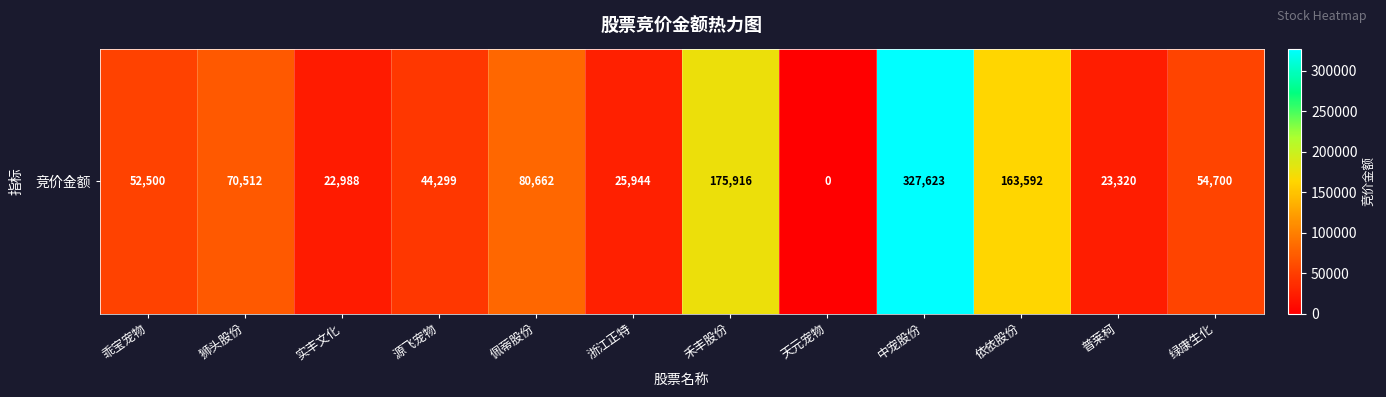

Is it true that the value at 狮头股份 is 70512?

True